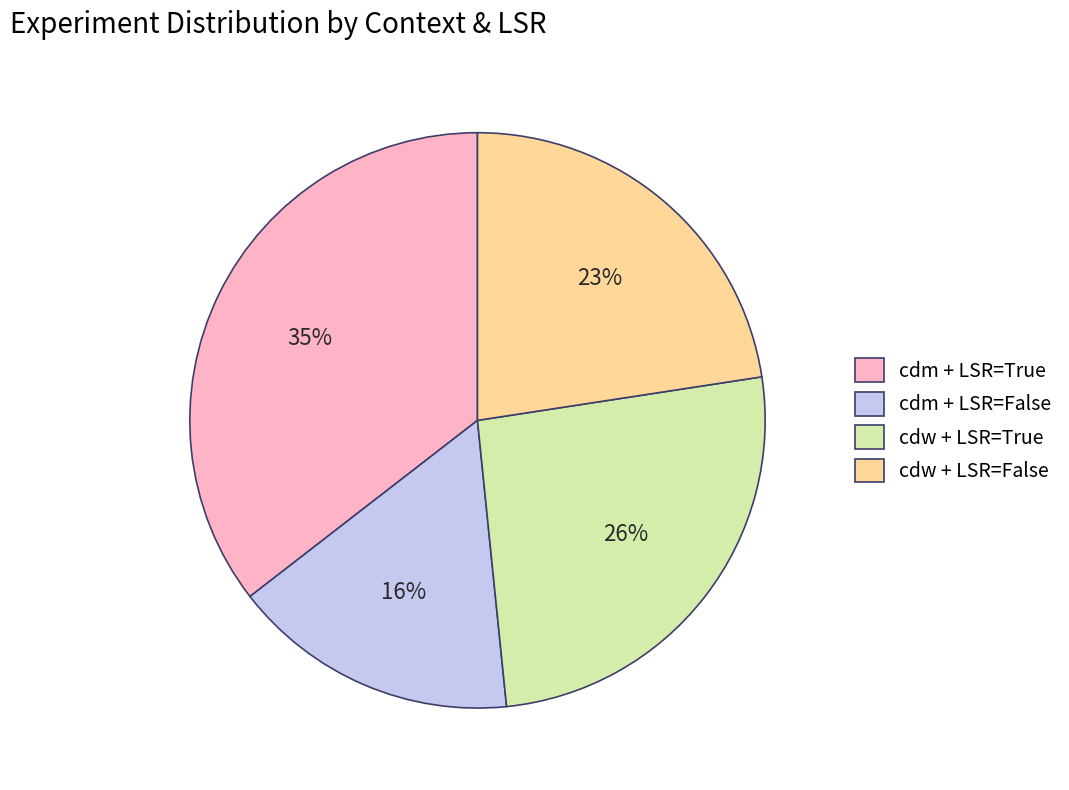

To the nearest percent, what is the difference between the largest and smallest slice percentages?

19%